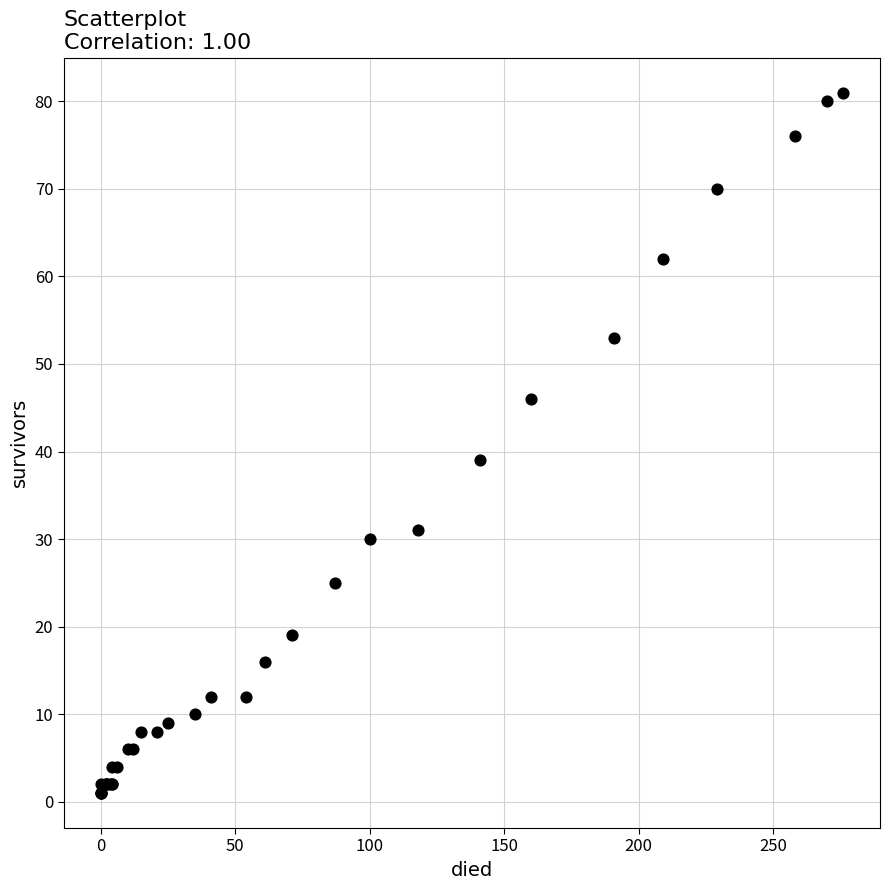

What Y value in the scatter plot is closest to 41?

39